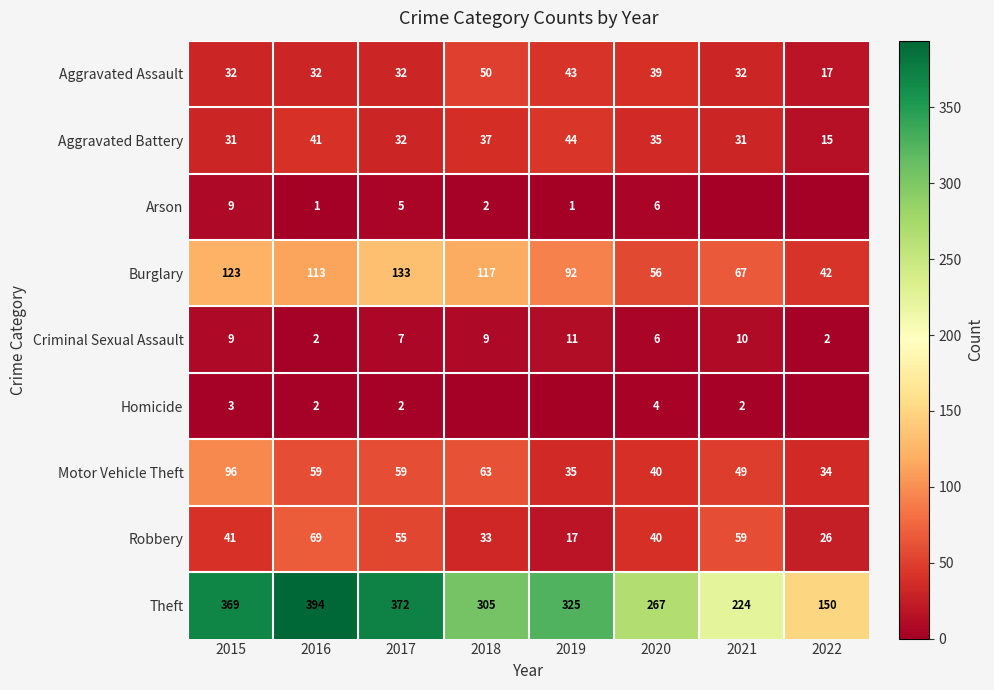

What is the difference between the highest and lowest values at 2017?

370